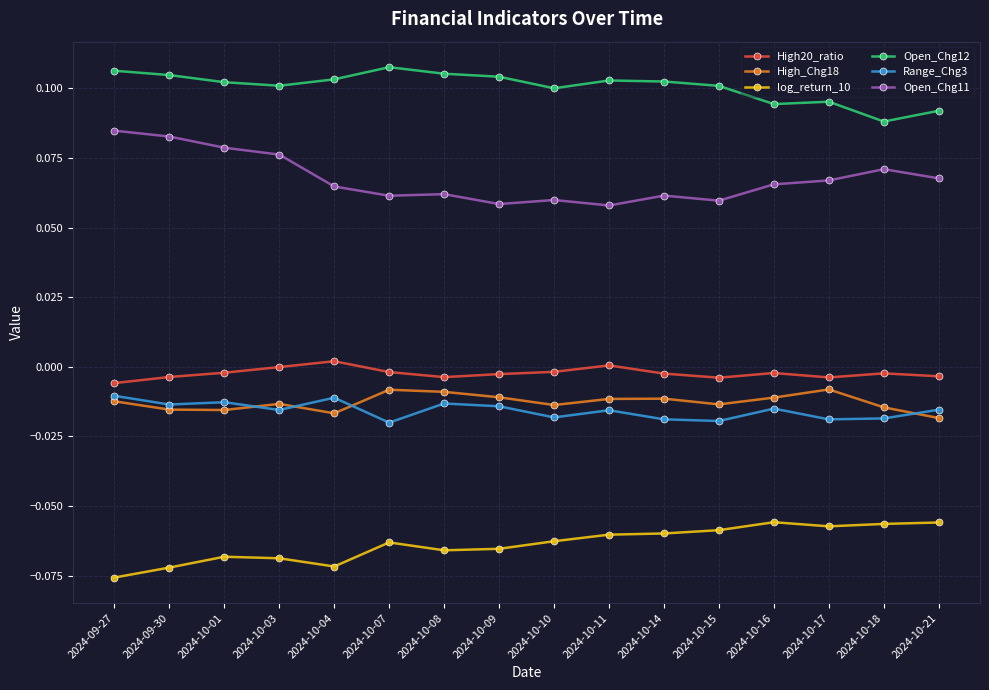

Is the value of Open_Chg11 at 2024-10-17 greater than the value of High_Chg18 at 2024-10-21?

Yes